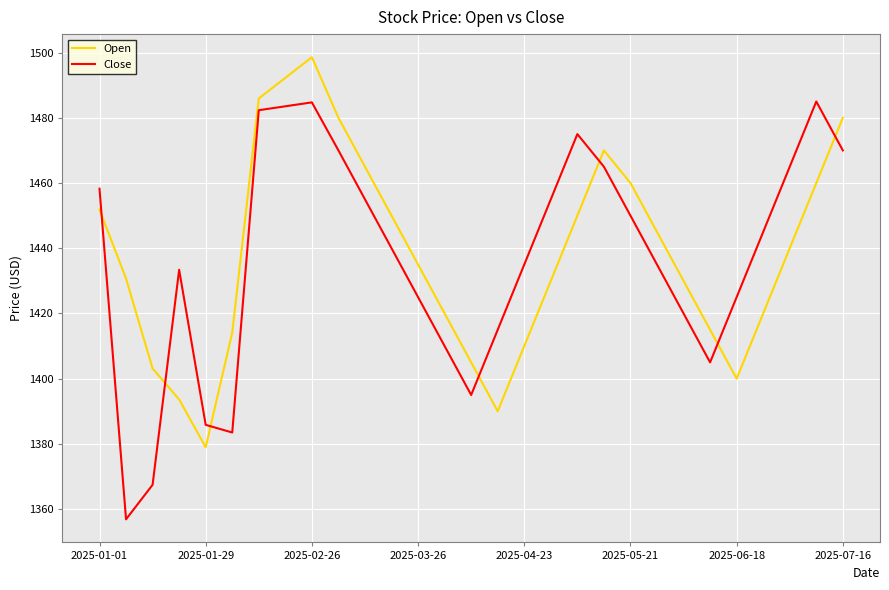

What is the minimum value shown in the chart?

1356.9